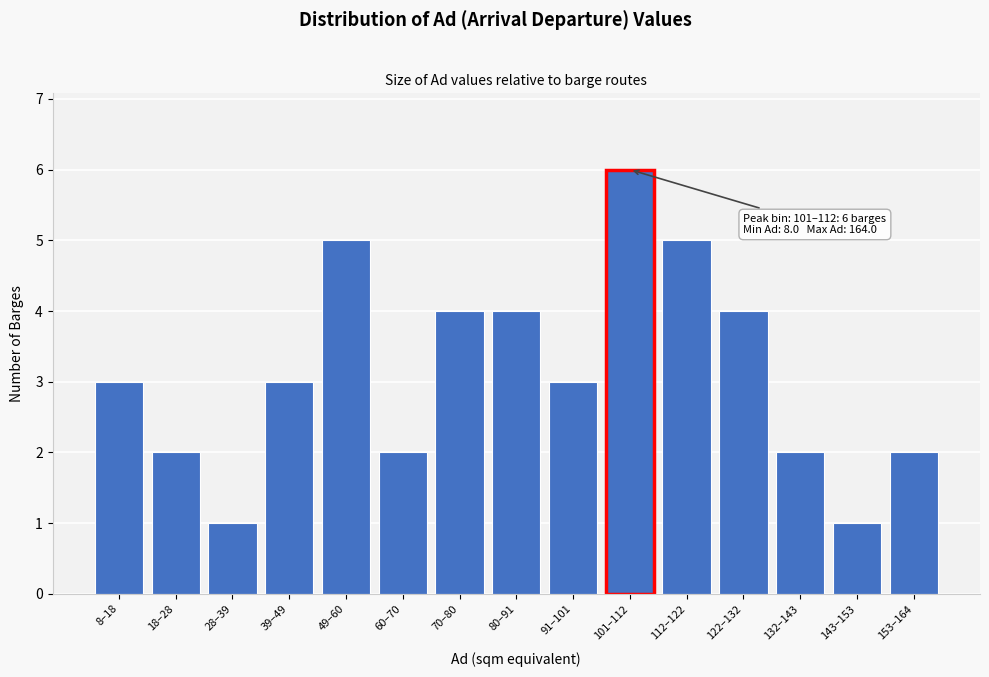

Reading right to left, what are all the values shown in this chart?

153–164=2	143–153=1	132–143=2	122–132=4	112–122=5	101–112=6	91–101=3	80–91=4	70–80=4	60–70=2	49–60=5	39–49=3	28–39=1	18–28=2	8–18=3